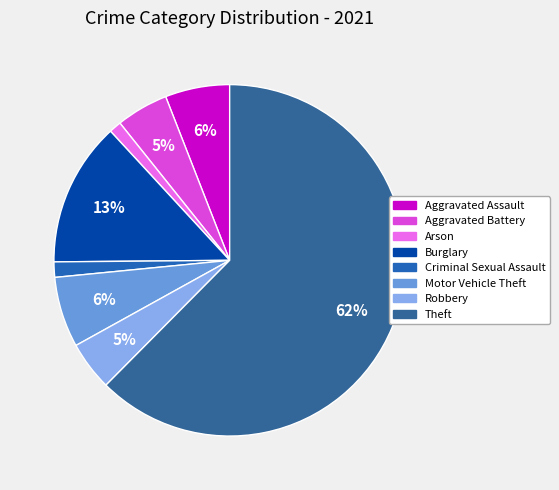

Count the number of slices in the pie.

8